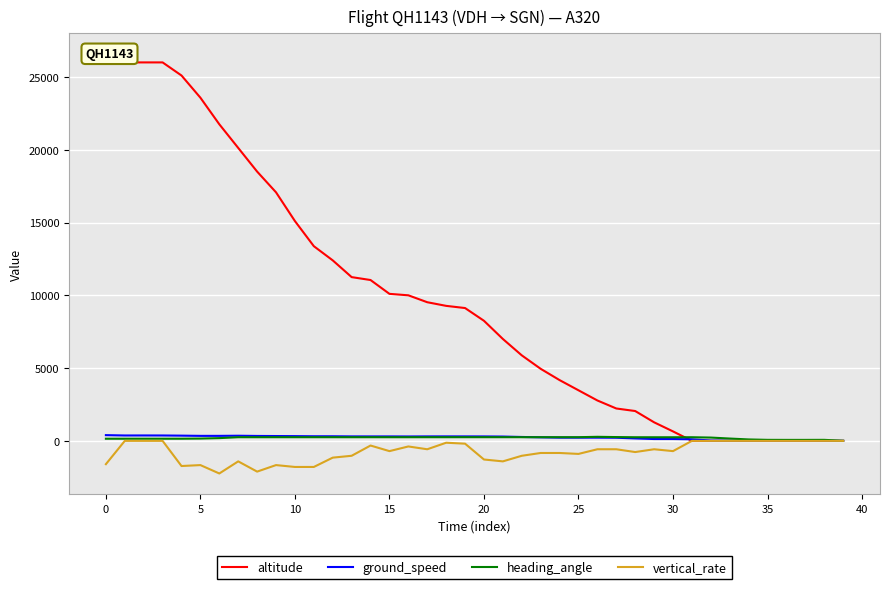

Which series has the widest spread of values?

altitude